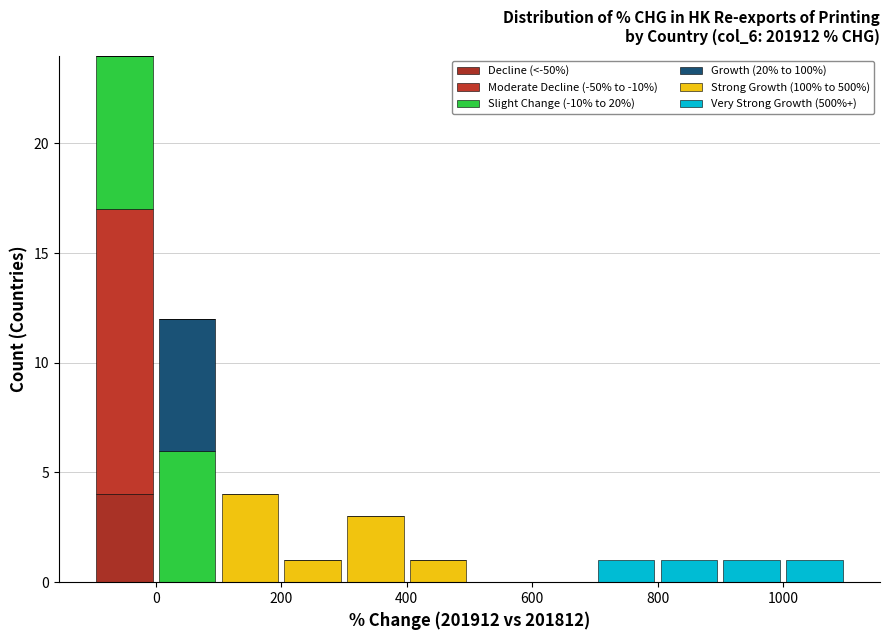

What is the total height of the stacked bar covering 200 to 300 on the x-axis? The values are not printed on the chart, so give them approximately, as read against the axis.

1